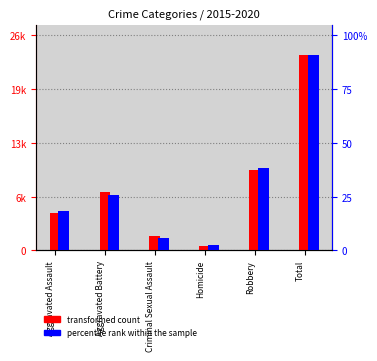

Reading right to left, what are all the values shown in this chart?

transformed count: 23324	9638	496	1691	7019	4480
percentile rank within the sample: 28390	11960	786	1846	8086	5712